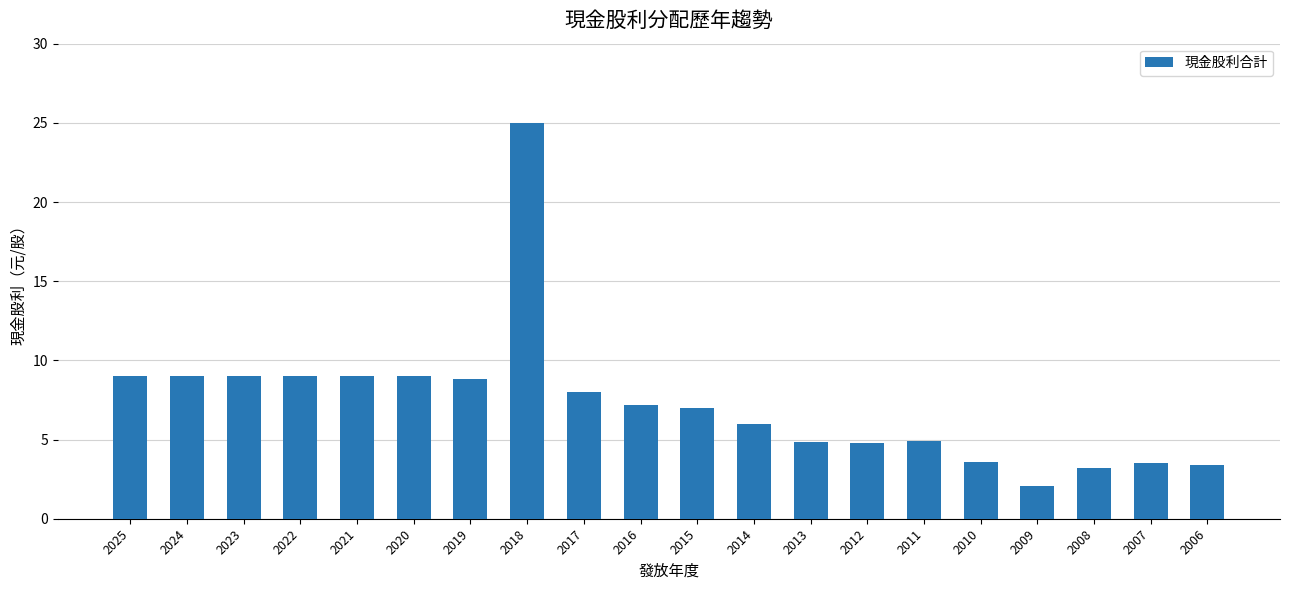

Which label corresponds to the smallest value in the chart?

2009